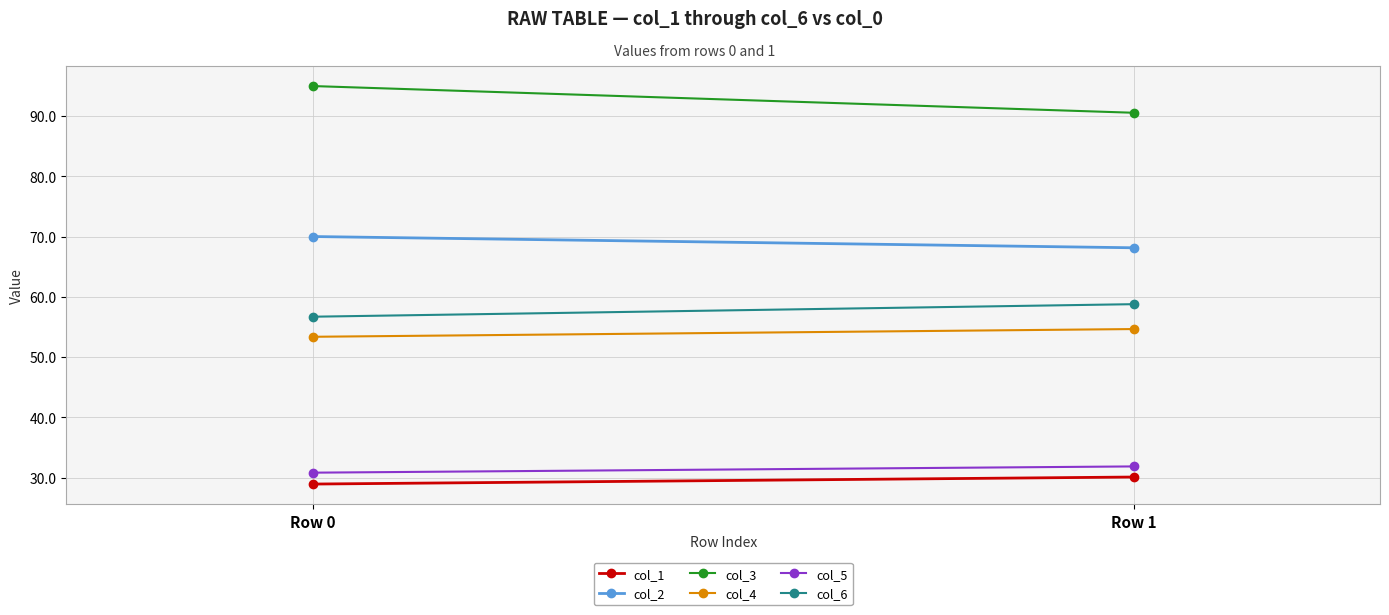

Is it true that col_5 equals 31.9 at Row 1?

True